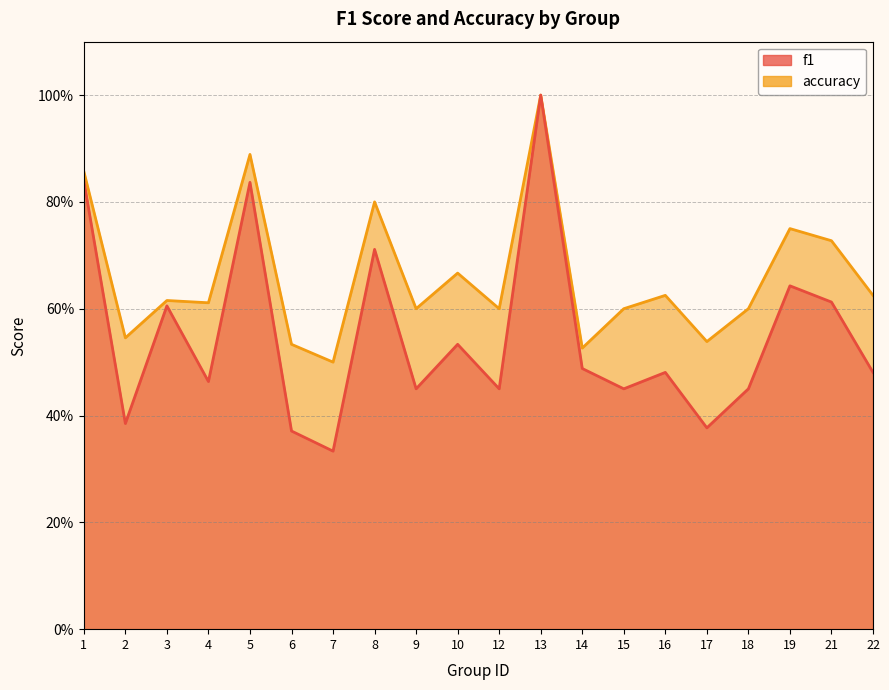

What are all the series names shown in the legend?

f1, accuracy